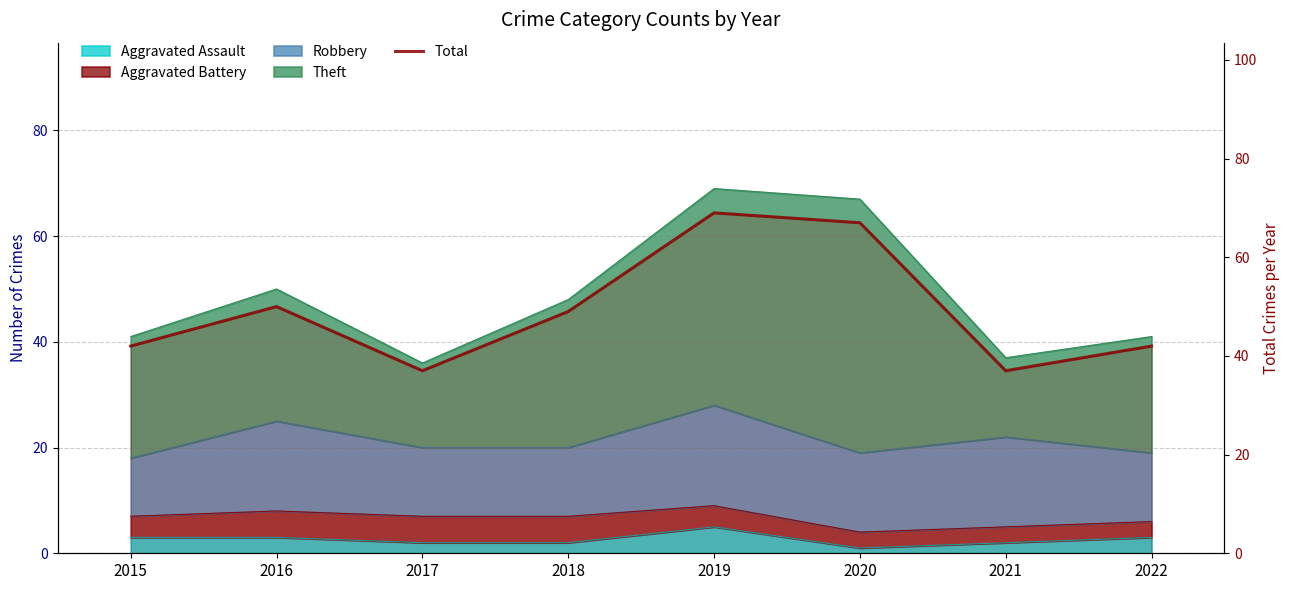

How many points are lower than both their immediate neighbors (excluding endpoints)?

2